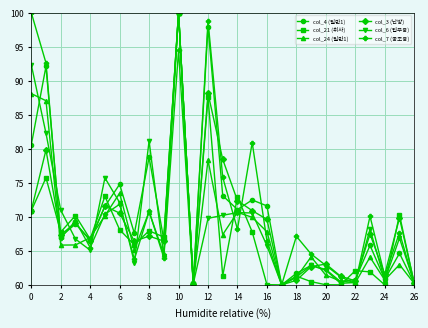

True or false: col_4 (일반1) and col_3 (난방) cross at least once.

True